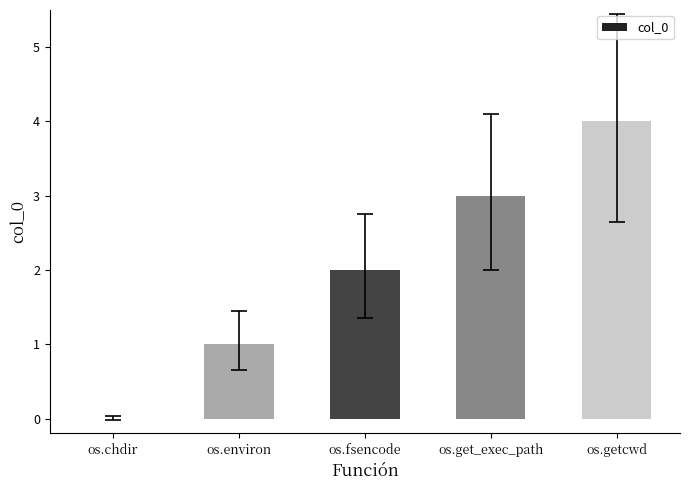

At which label is the value closest to 2?

os.fsencode